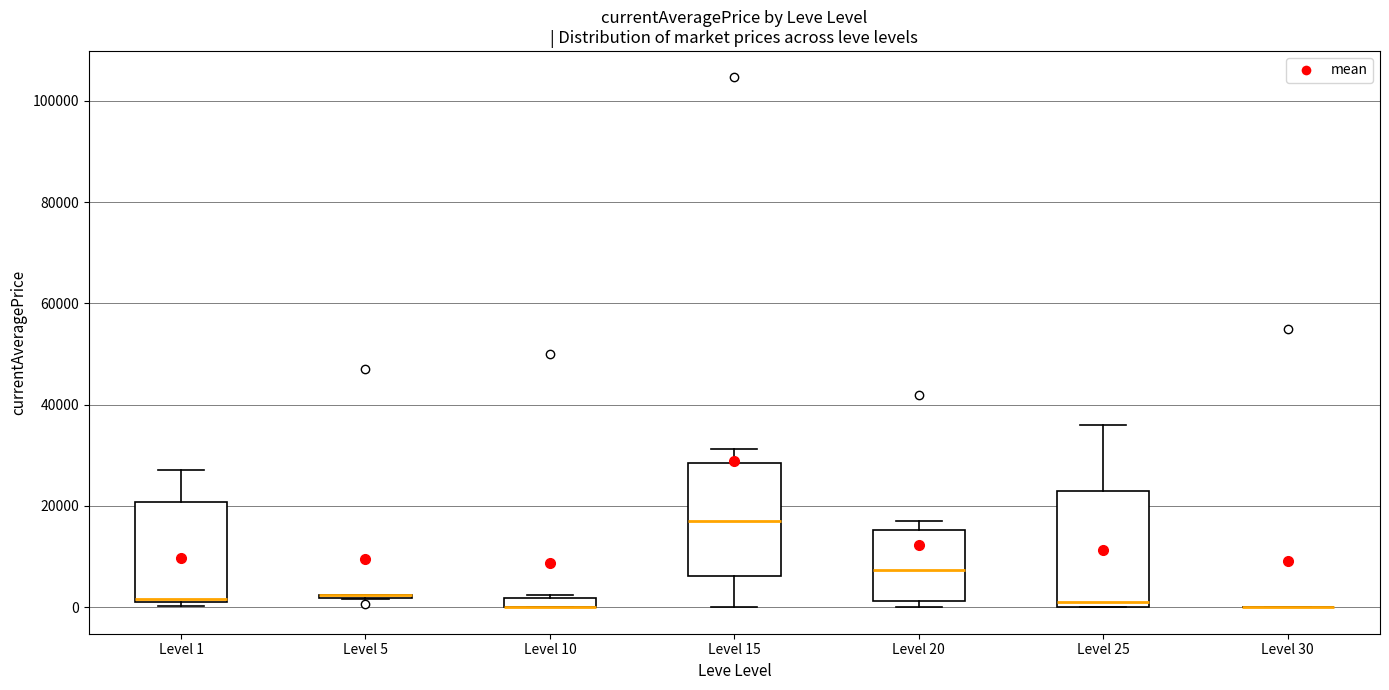

Where does the lower whisker of the box for Level 15 end on the y-axis? The values are not printed on the chart, so give them approximately, as read against the axis.

0